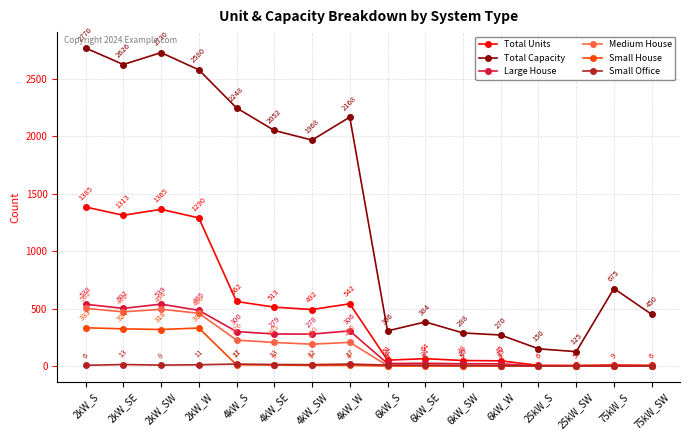

Does the chart have visible grid lines?

Yes